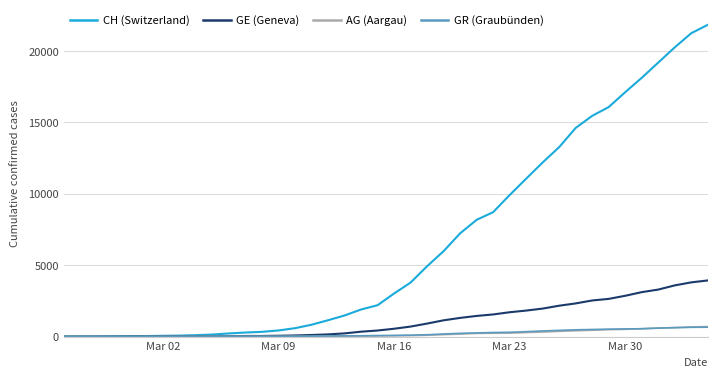

Which series has the largest total across all categories?

CH (Switzerland)